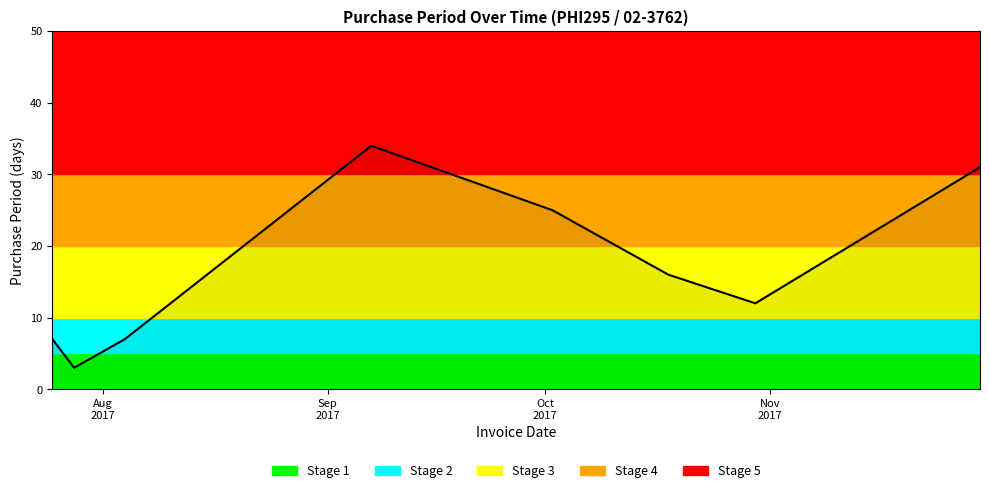

What is the sum of all values?

135